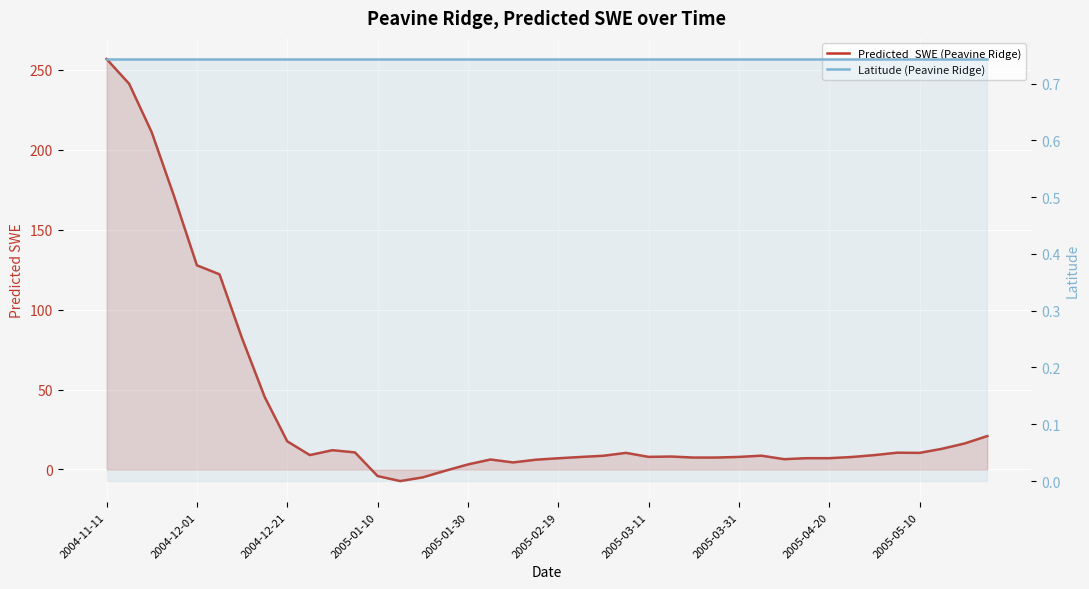

Is the value of Latitude (Peavine Ridge) at 31 greater than the value of Predicted_SWE (Peavine Ridge) at 14?

Yes